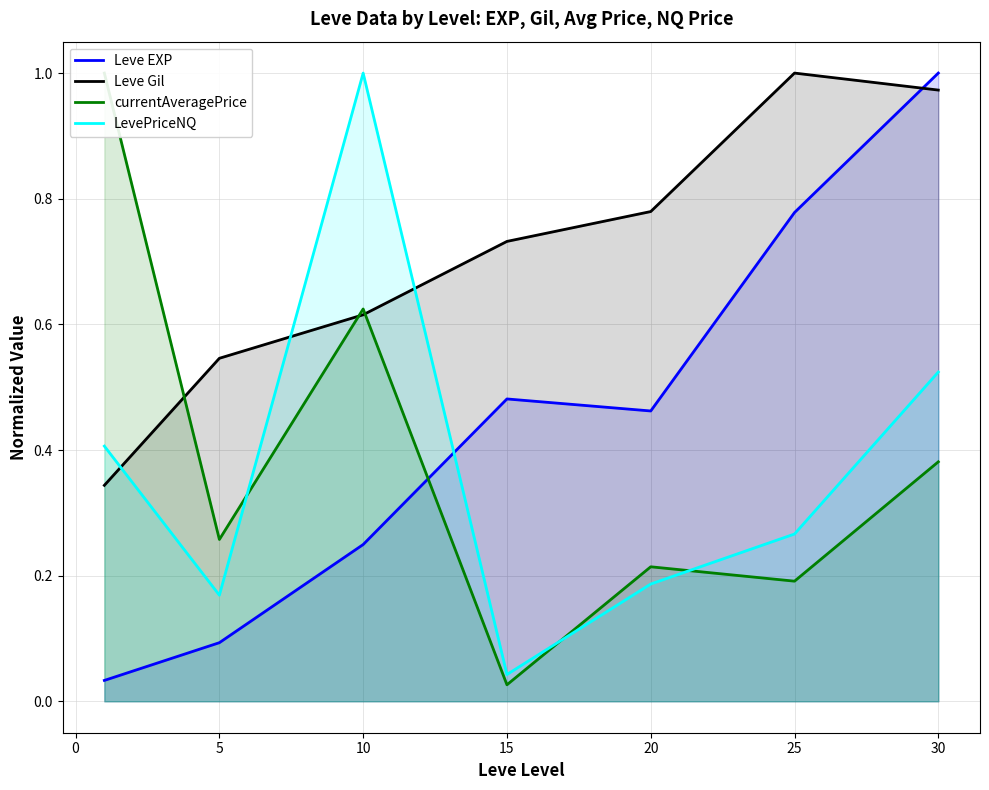

Does the chart have visible grid lines?

Yes